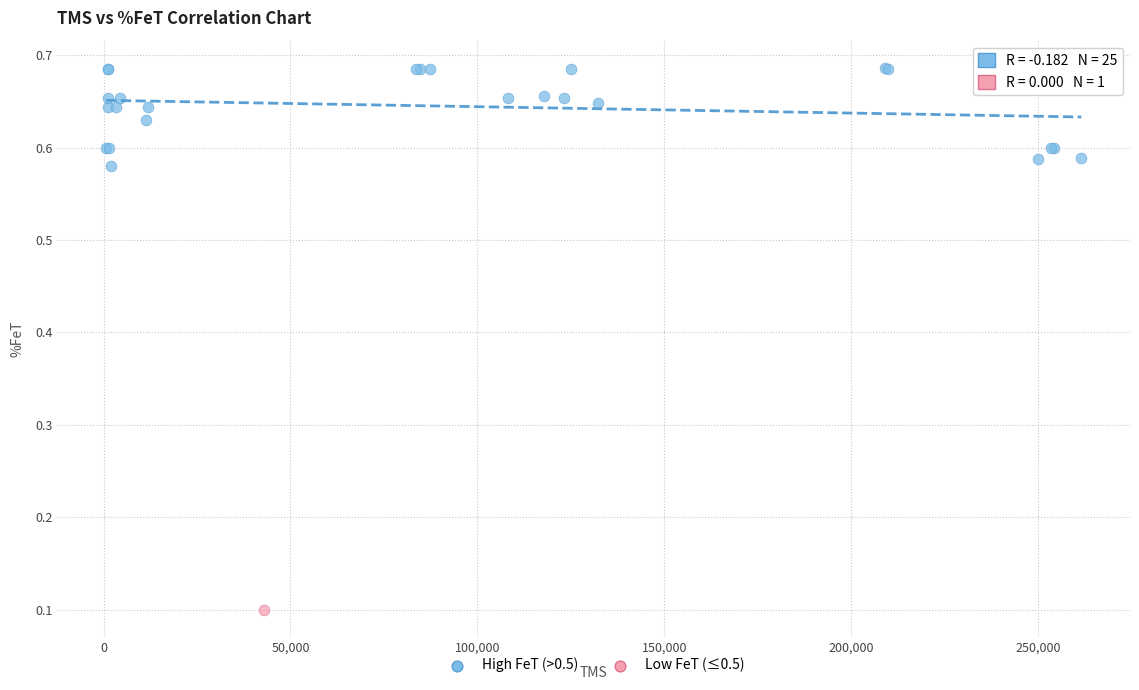

What are all the series names shown in the legend?

High FeT (>0.5), Low FeT (≤0.5)